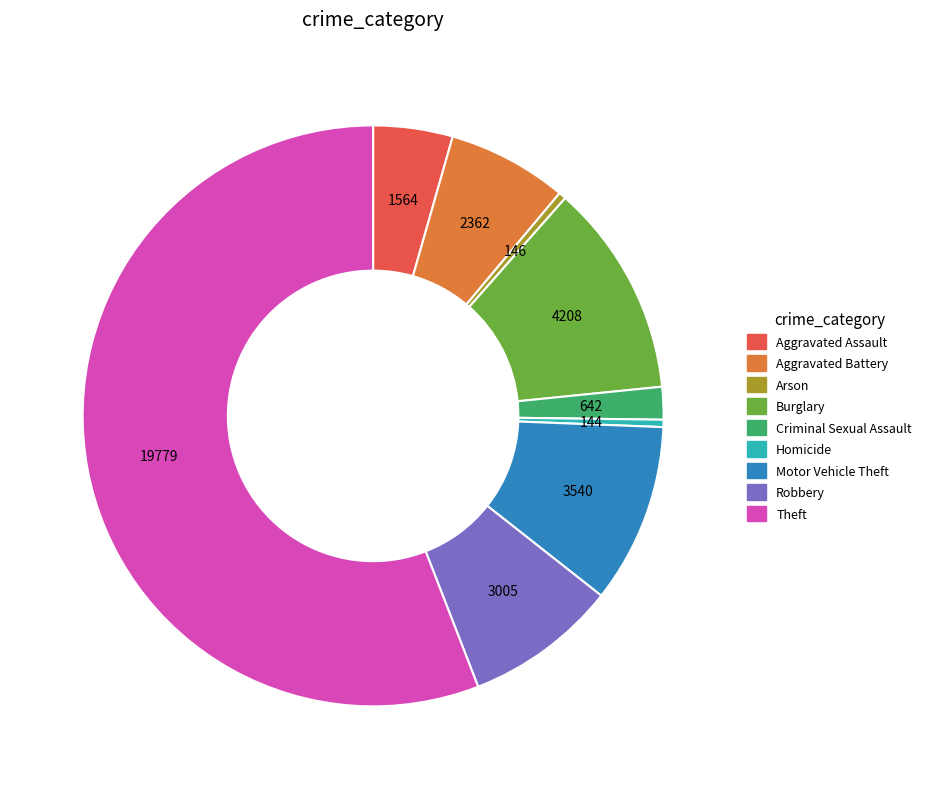

Which slice is the largest?

Theft